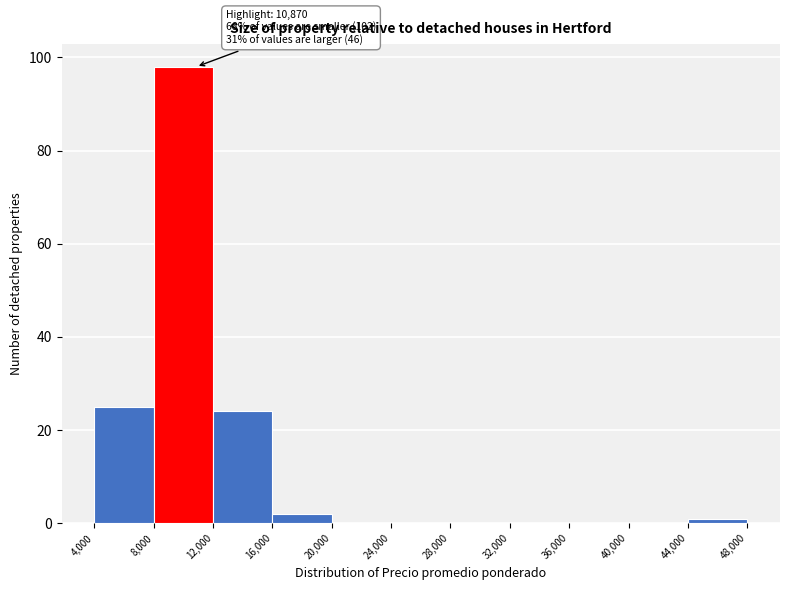

Which range on the x-axis has the tallest bar?

8,000 to 12,000